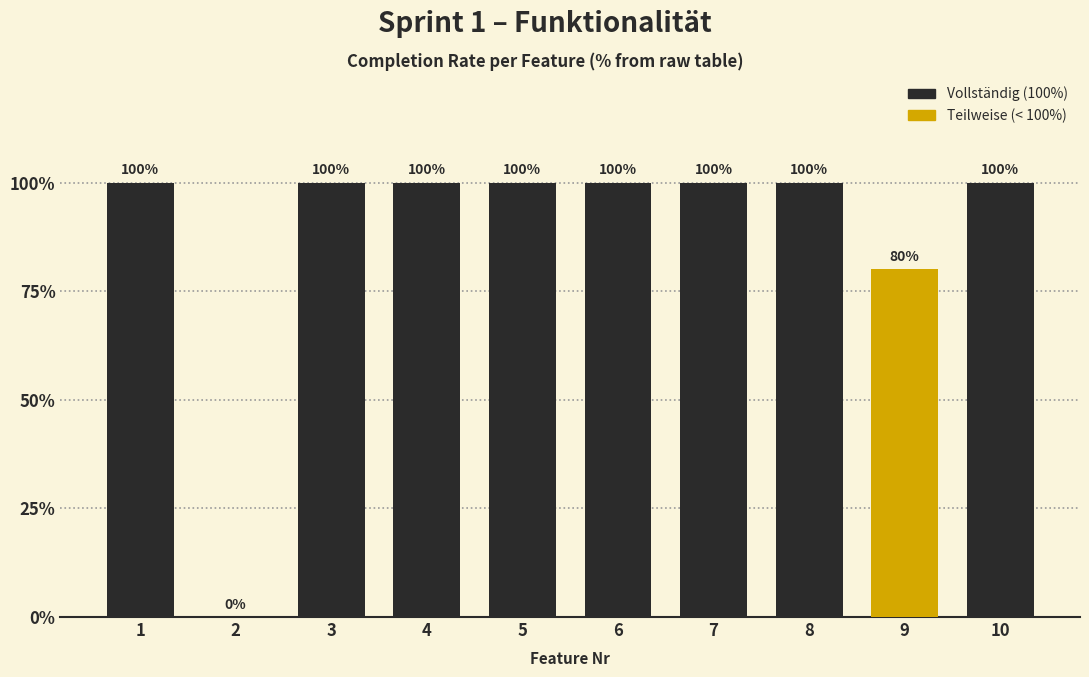

Are the bars horizontal?

No